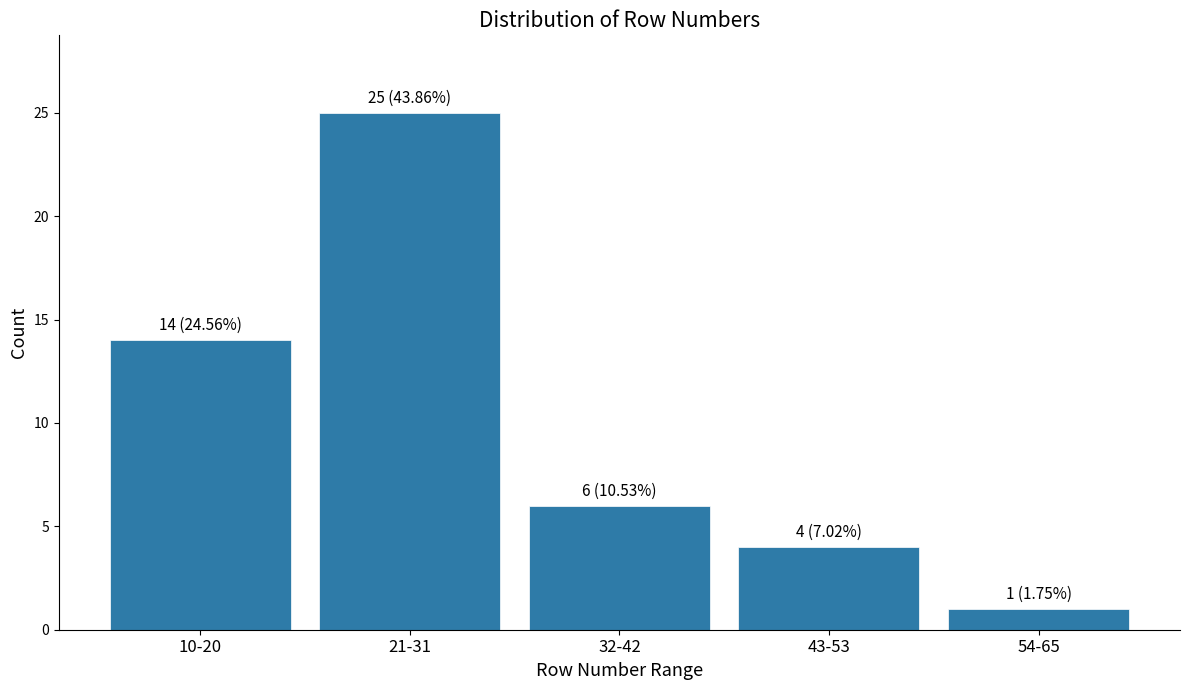

Reading left to right, list all the values displayed in this chart.

10-20=14	21-31=25	32-42=6	43-53=4	54-65=1